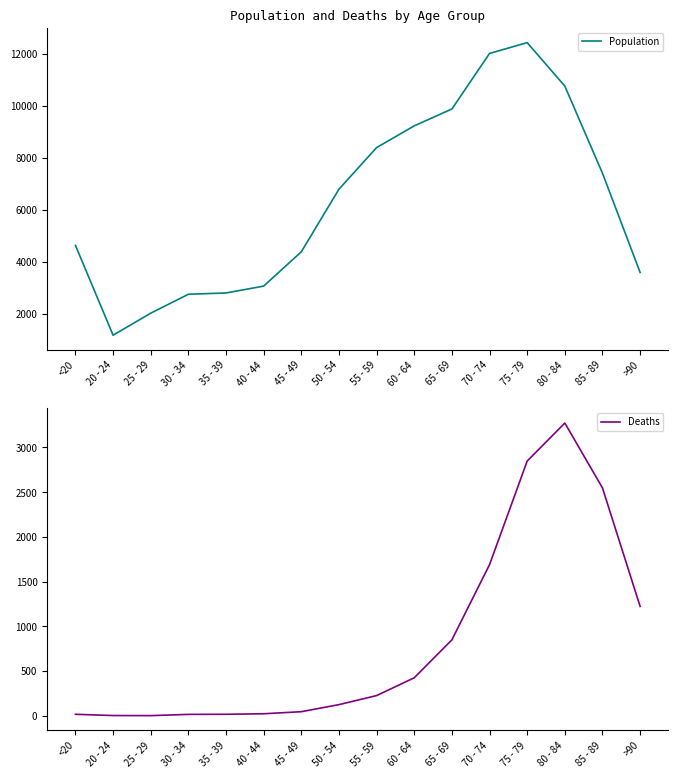

Reading left to right, transcribe all the data shown in this chart.

Population: 4641	1191	2038	2765	2814	3078	4396	6803	8400	9236	9883	12018	12434	10764	7417	3604
Deaths: 18	4	3	17	18	24	47	126	227	426	850	1690	2848	3273	2548	1224